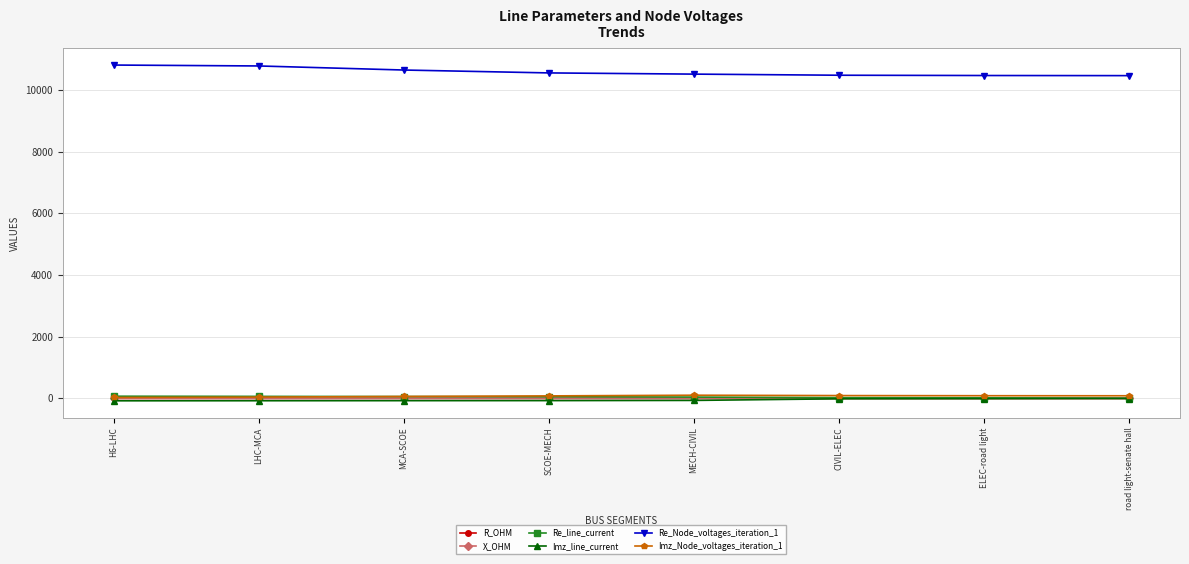

Count the number of data series in this chart.

6